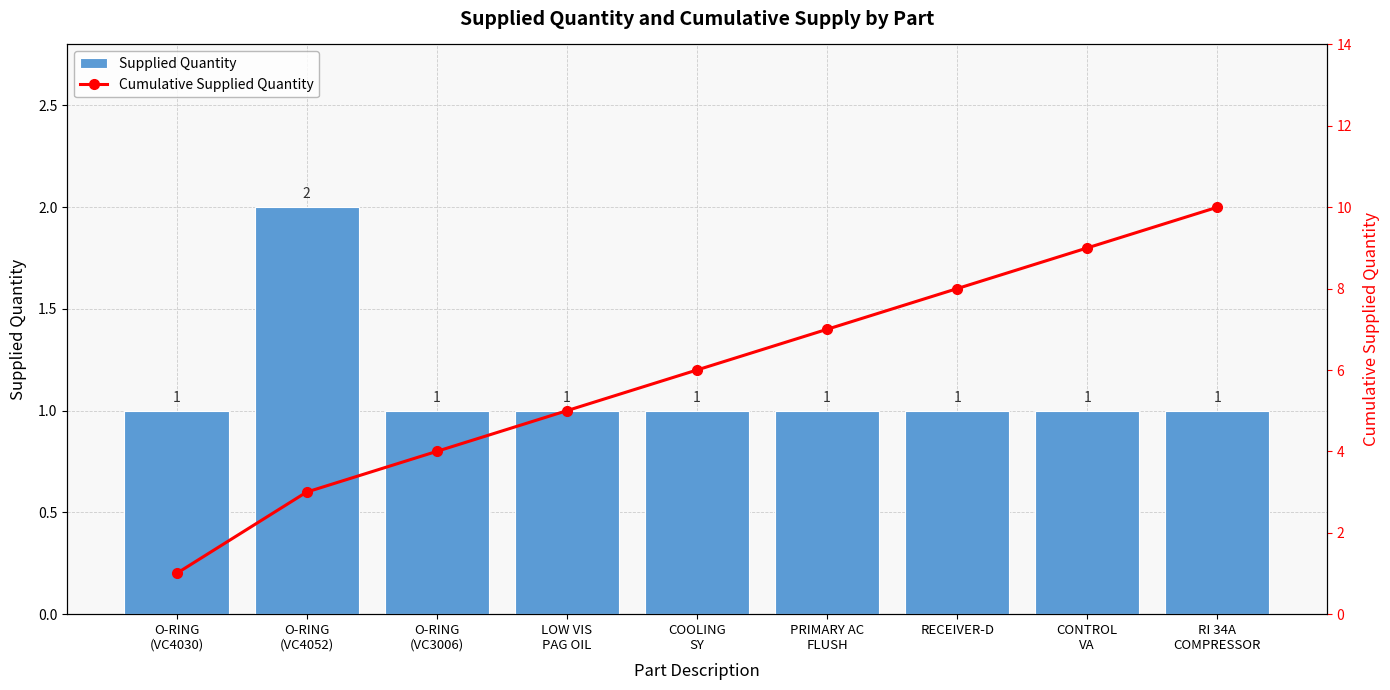

Between O-RING
(VC4030) and RI 34A
COMPRESSOR, which series saw the biggest shift?

Cumulative Supplied Quantity